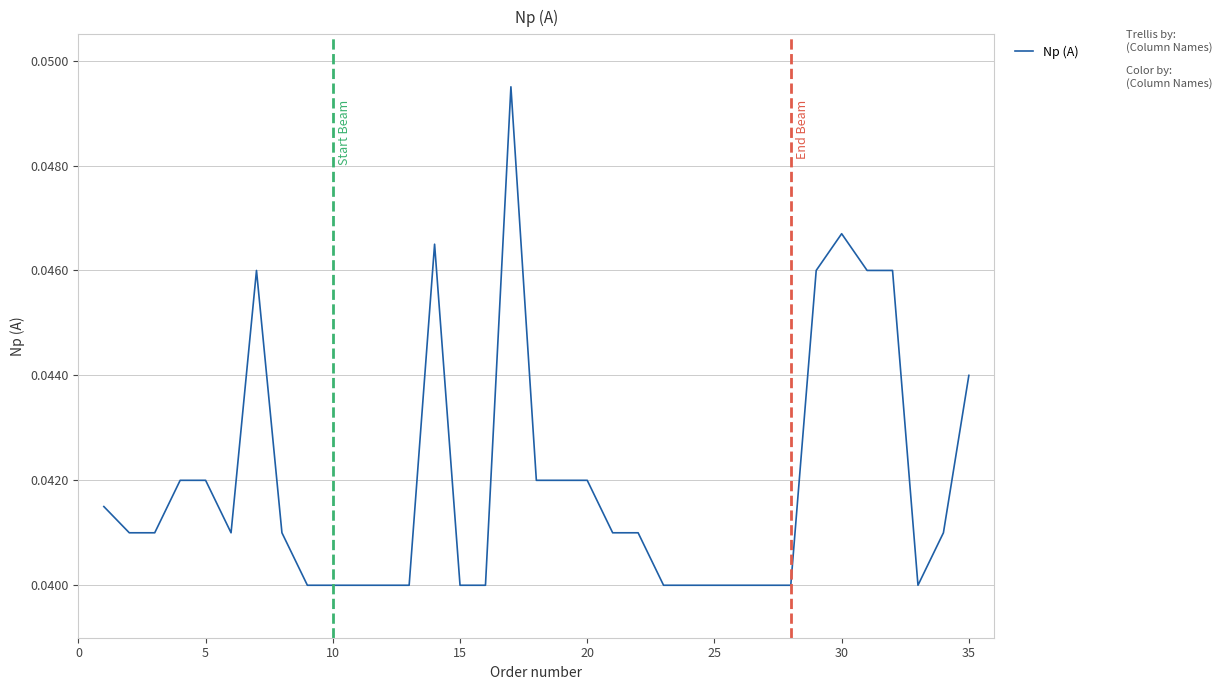

Does the chart display data point markers on the line(s)?

No